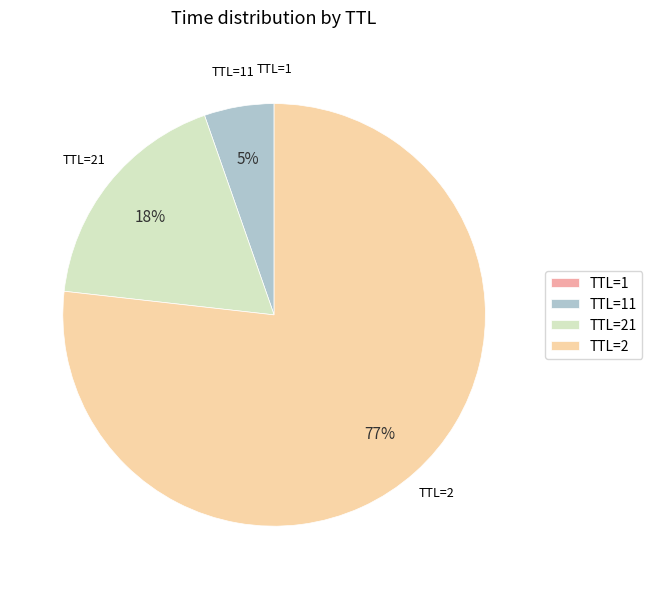

The TTL=21 slice represents 18% of the pie. True or false?

True